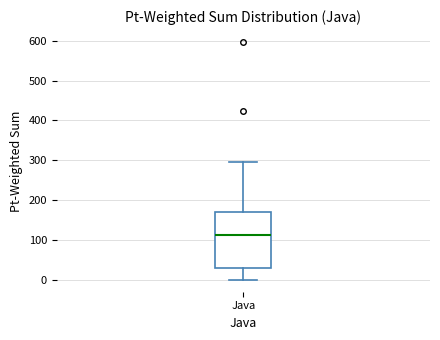

Transcribe this box plot: give where the median line is, the range the box spans, and where the two whiskers end, as read against the y-axis. The values are not printed on the chart, so give them approximately, as read against the axis.

median 110, box 30 to 170, whiskers 0 to 300